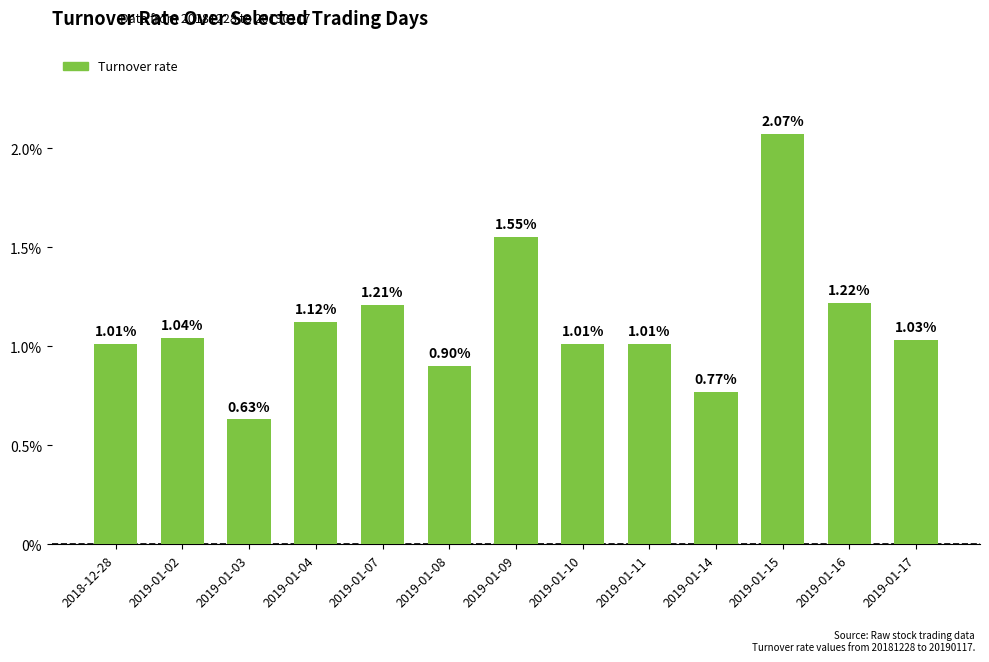

At which category does the chart reach its minimum across all series?

2019-01-03